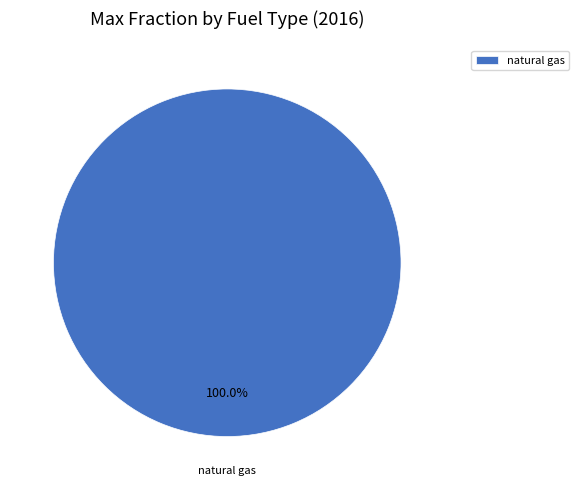

How many slices are in this pie chart?

1